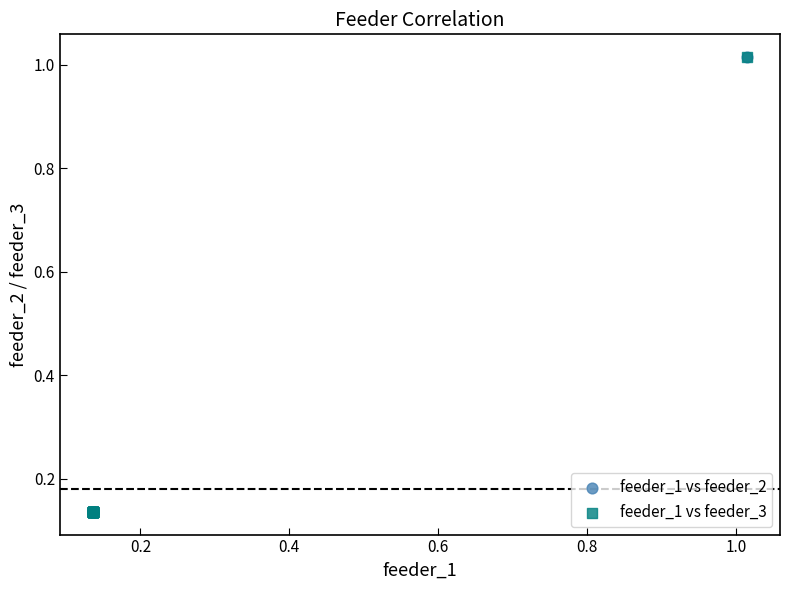

What are all the series names shown in the legend?

feeder_1 vs feeder_2, feeder_1 vs feeder_3